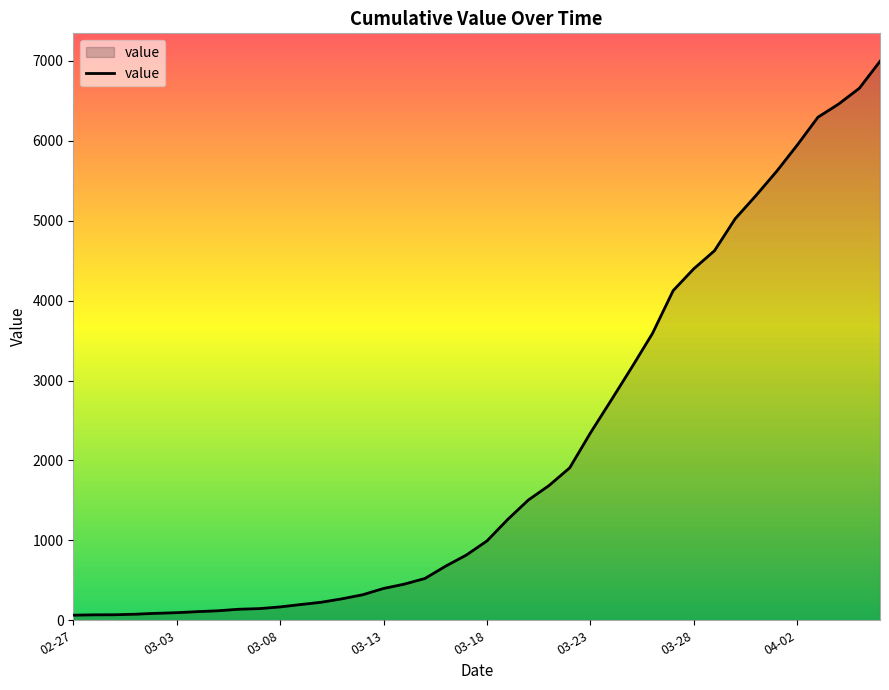

What is the greatest value displayed?

6995